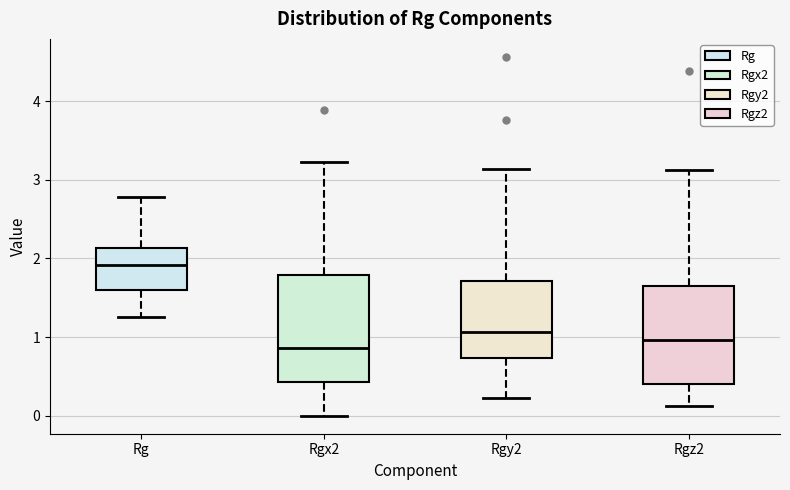

Where is the lower edge of the box for Rgy2 on the y-axis? The values are not printed on the chart, so give them approximately, as read against the axis.

0.7